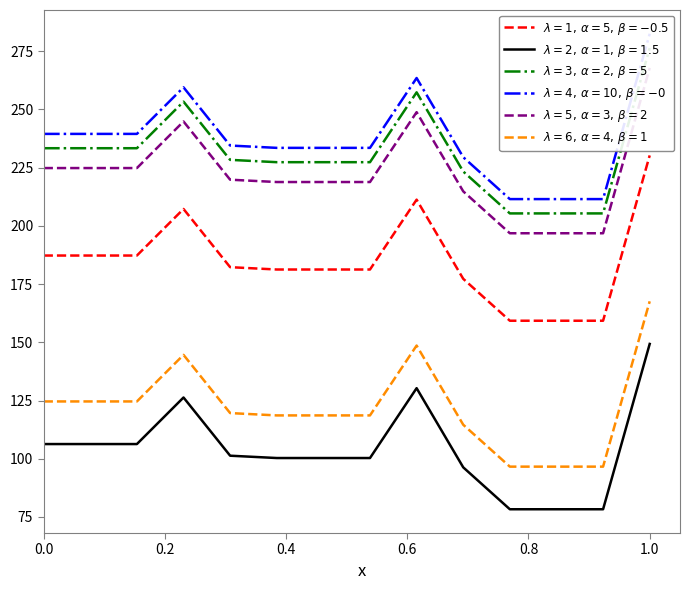

Is this an area chart (filled region under the line)?

No